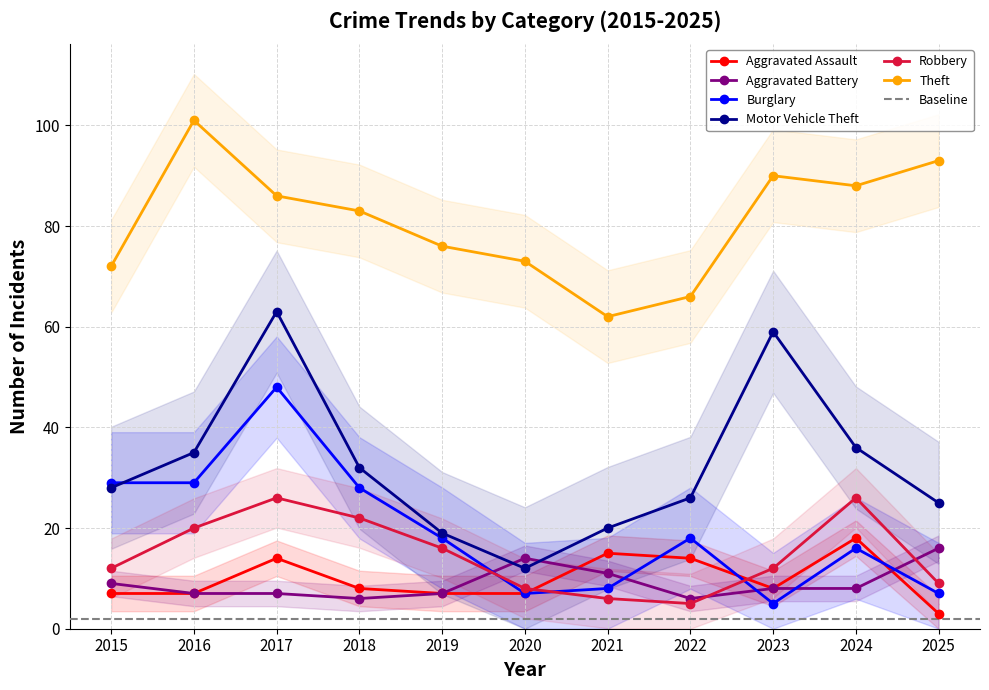

Which category has the lowest value in the Theft series?

2021